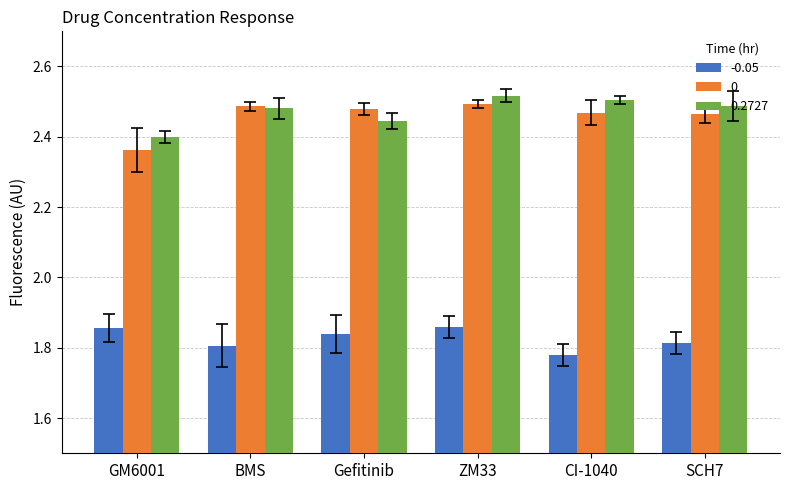

What is the difference between the highest and lowest values at BMS?

0.7